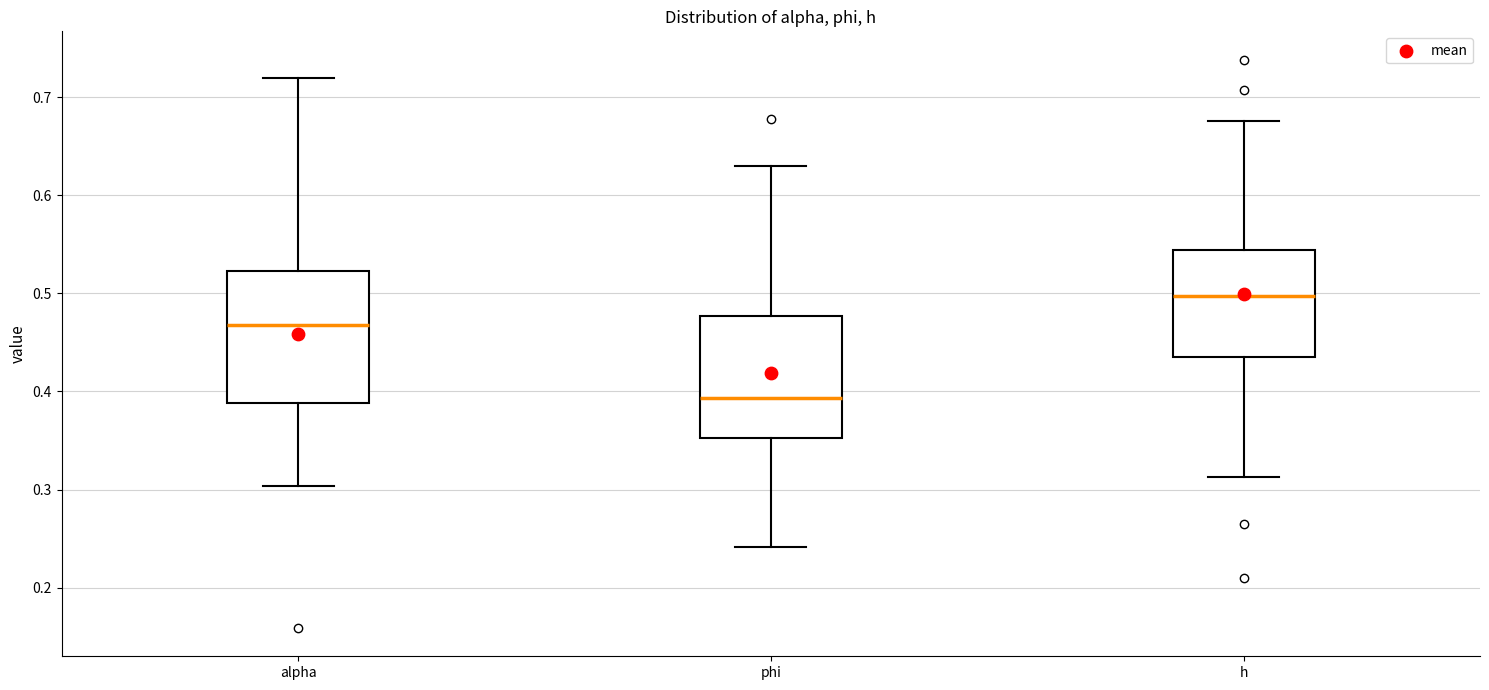

Which box's median line is the lowest?

phi